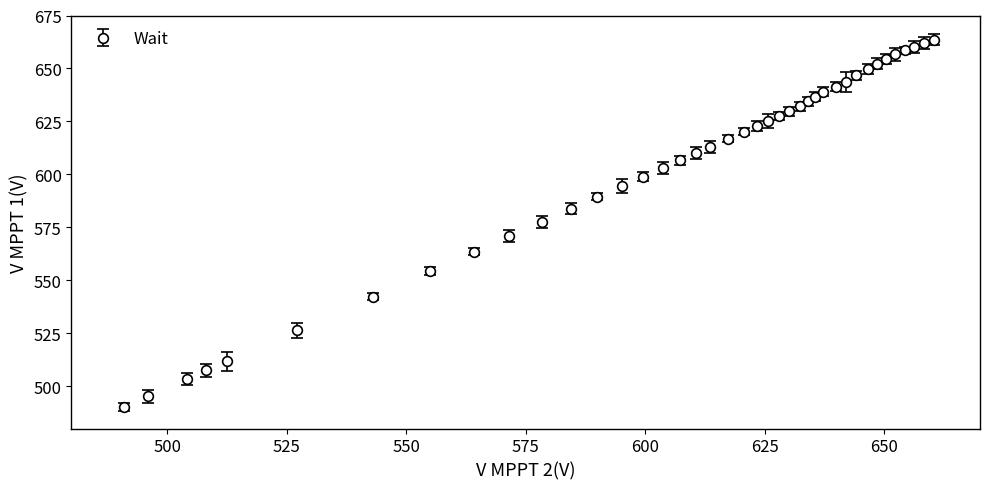

What is the average value?

602.9